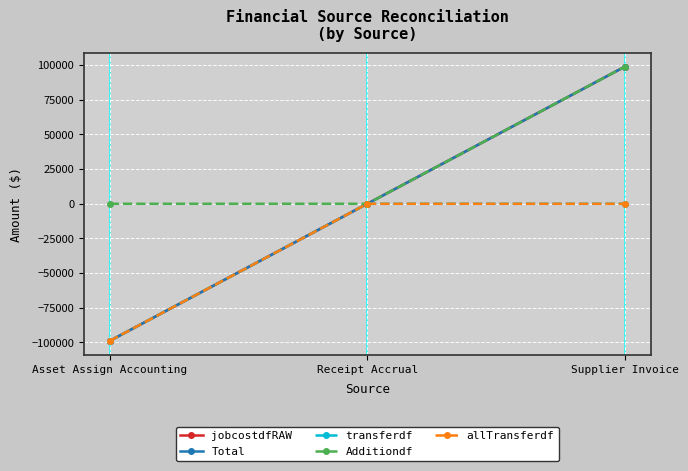

Is this an area chart (filled region under the line)?

No